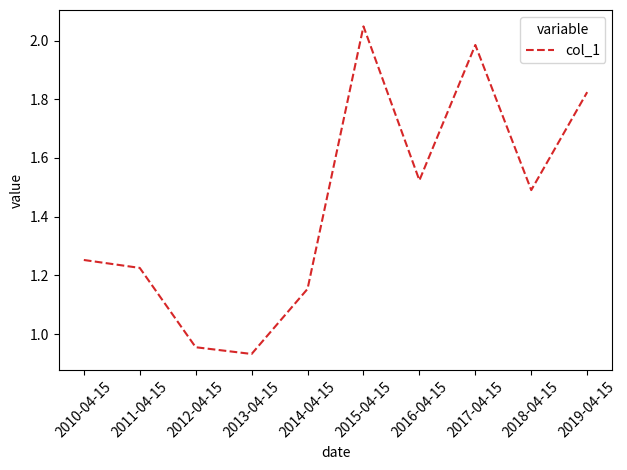

Which category has the highest value across all series?

2015-04-15